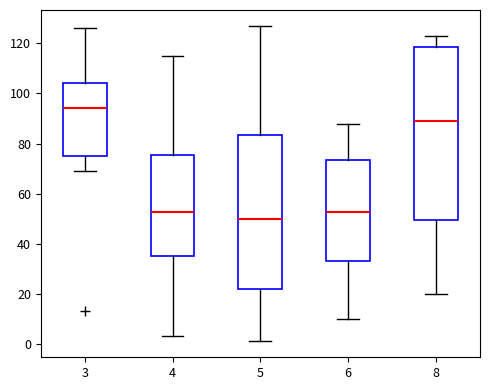

Which box is the tallest, from its lower edge to its upper edge?

8